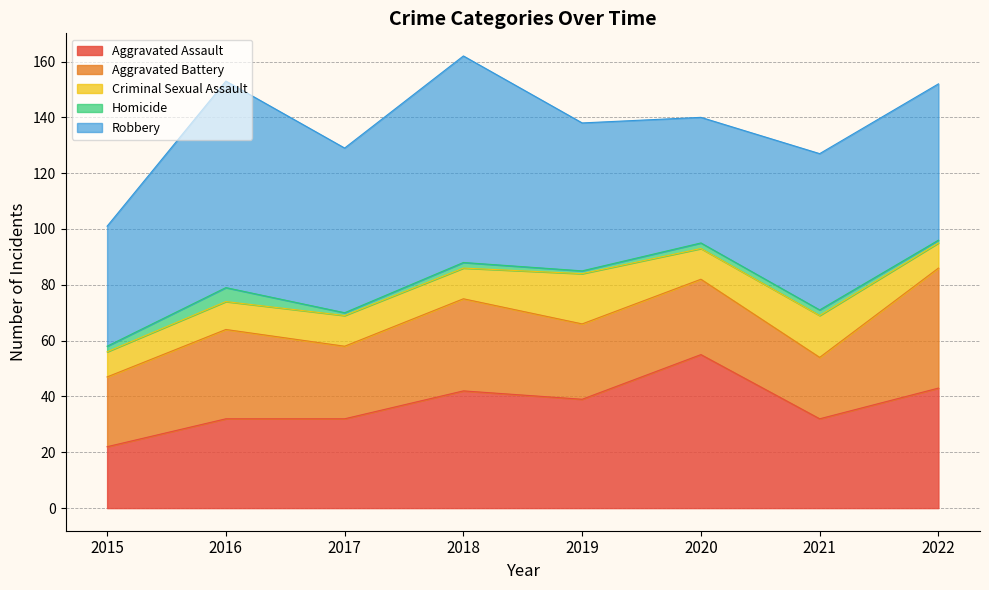

Which series has the widest spread of values?

Aggravated Assault